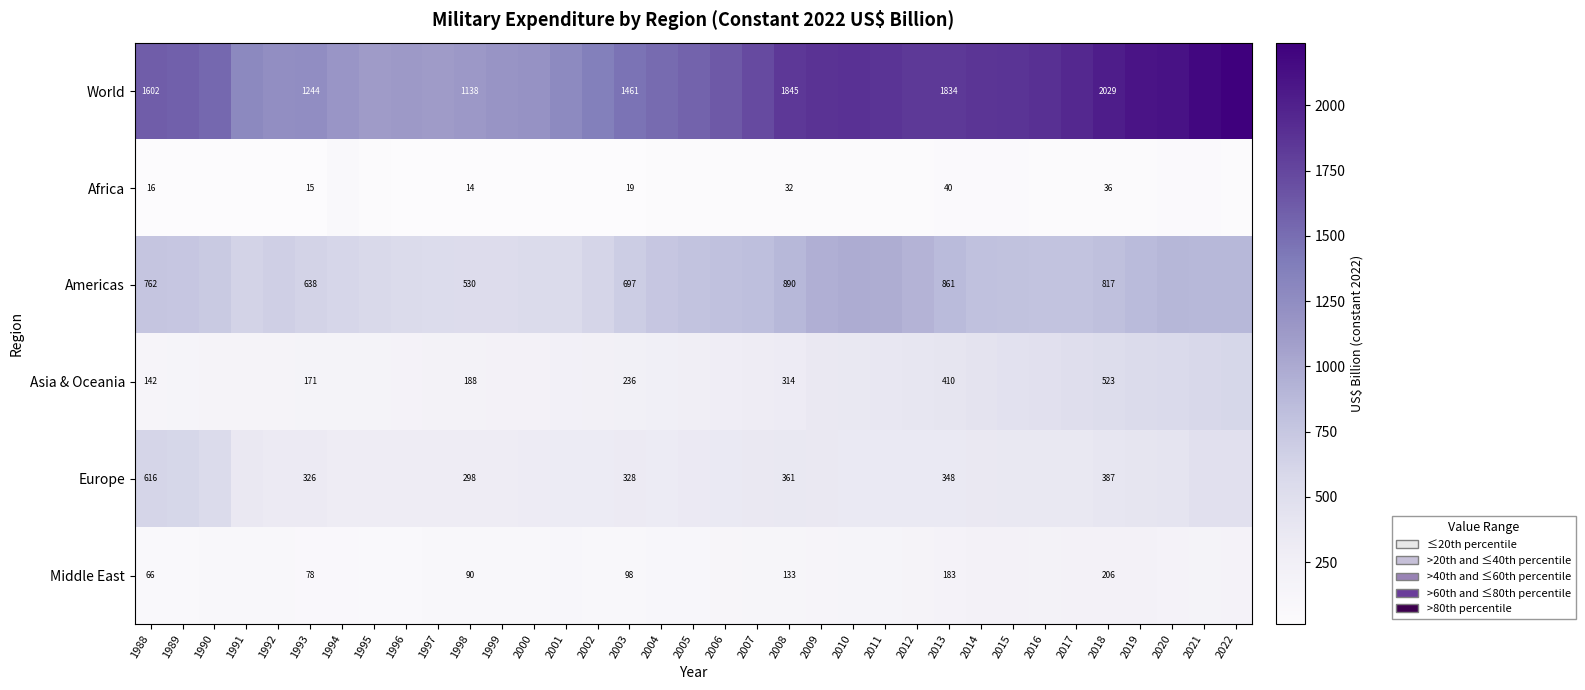

What is the total value across all series at 2022?

4425.1